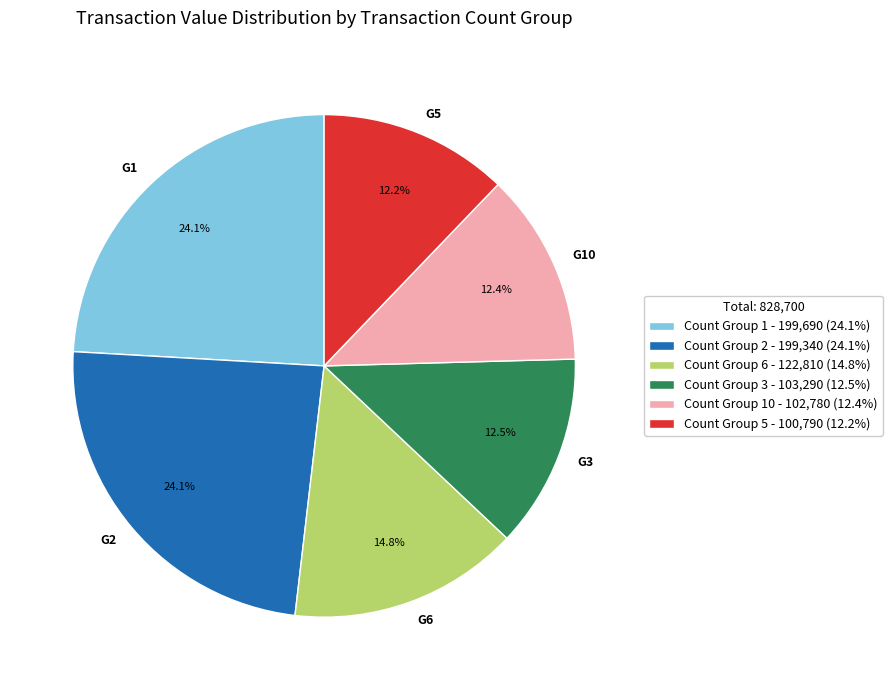

What is the total percentage of G6 and G1?

38.9%